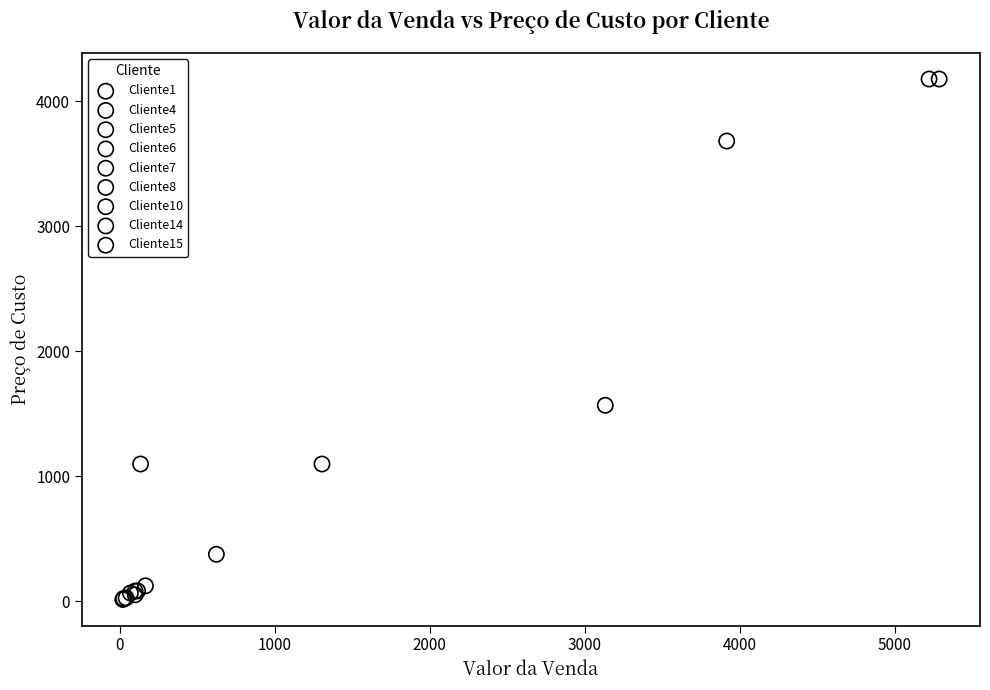

What are all the series names shown in the legend?

Cliente1, Cliente4, Cliente5, Cliente6, Cliente7, Cliente8, Cliente10, Cliente14, Cliente15